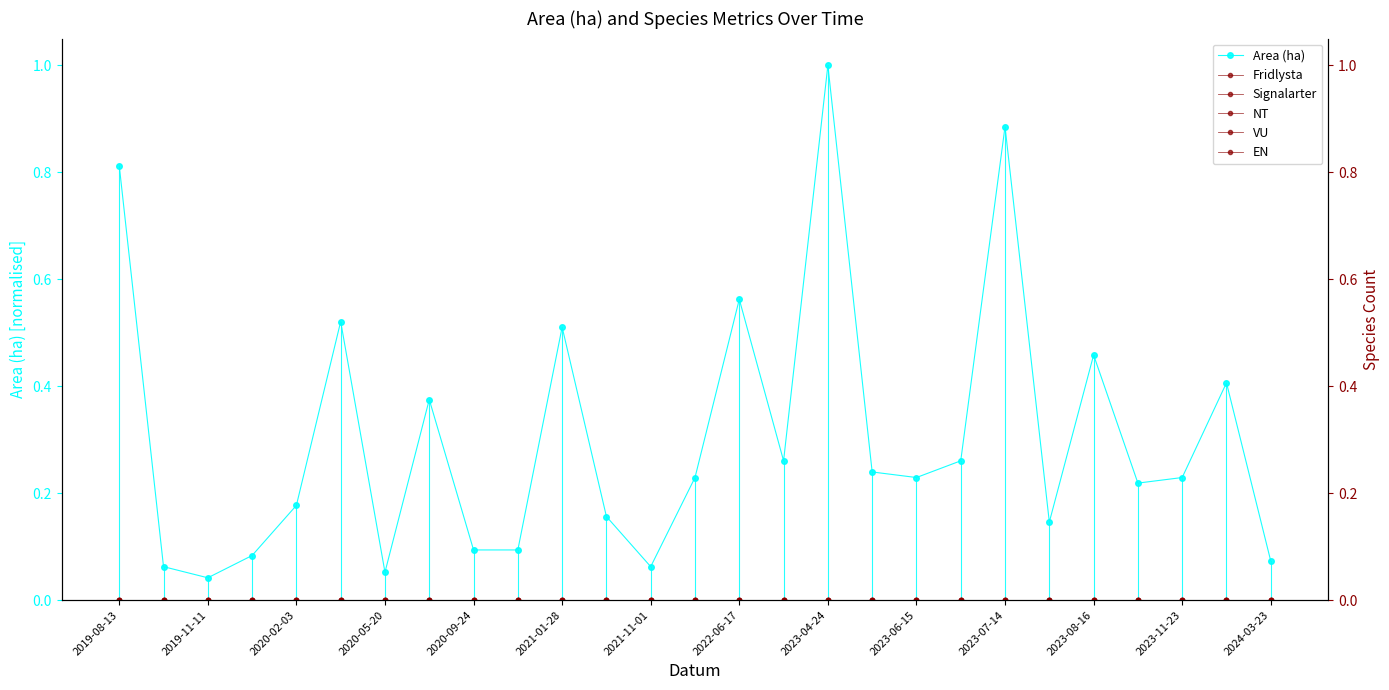

True or false: Fridlysta and Signalarter intersect in this chart.

False